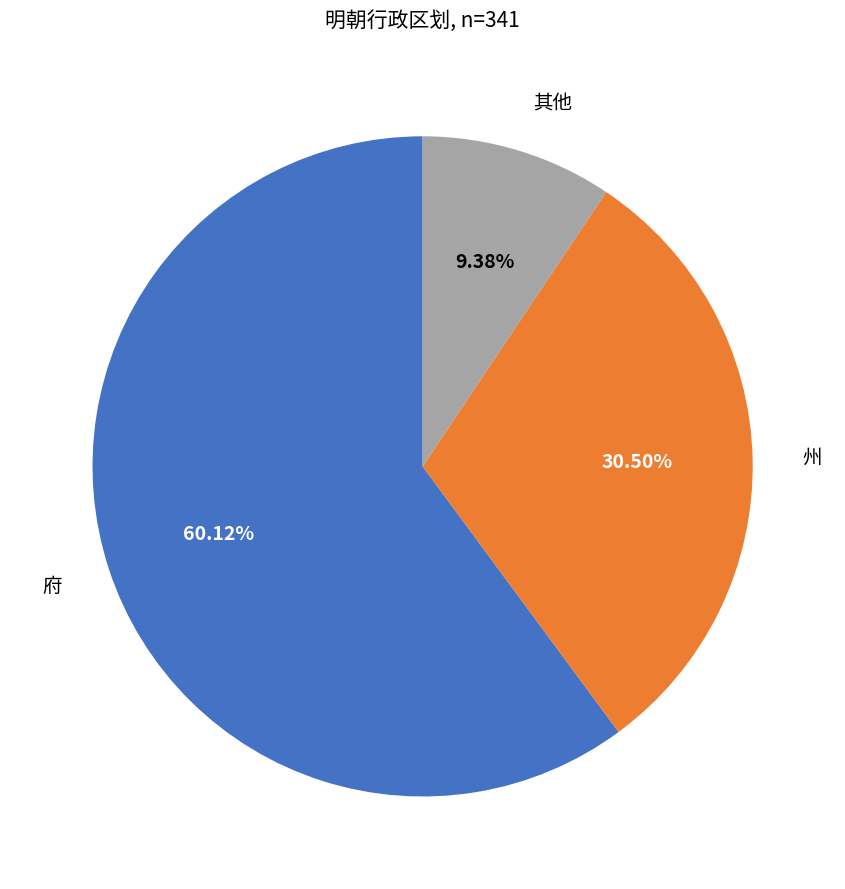

Is there a majority slice in this chart?

Yes